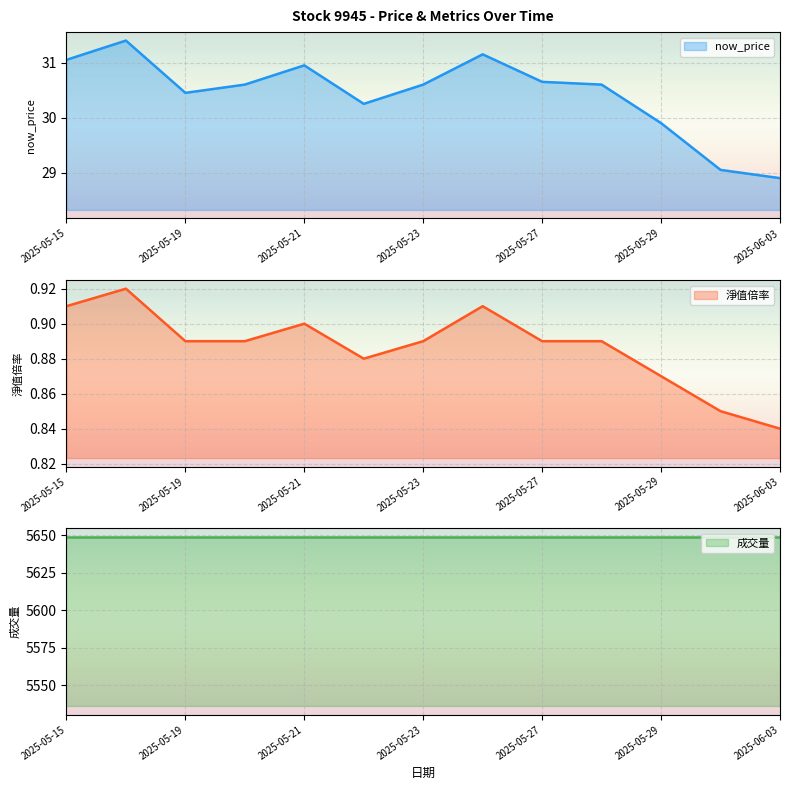

List the series in order of their peak value, highest first.

成交量, now_price, 淨值倍率